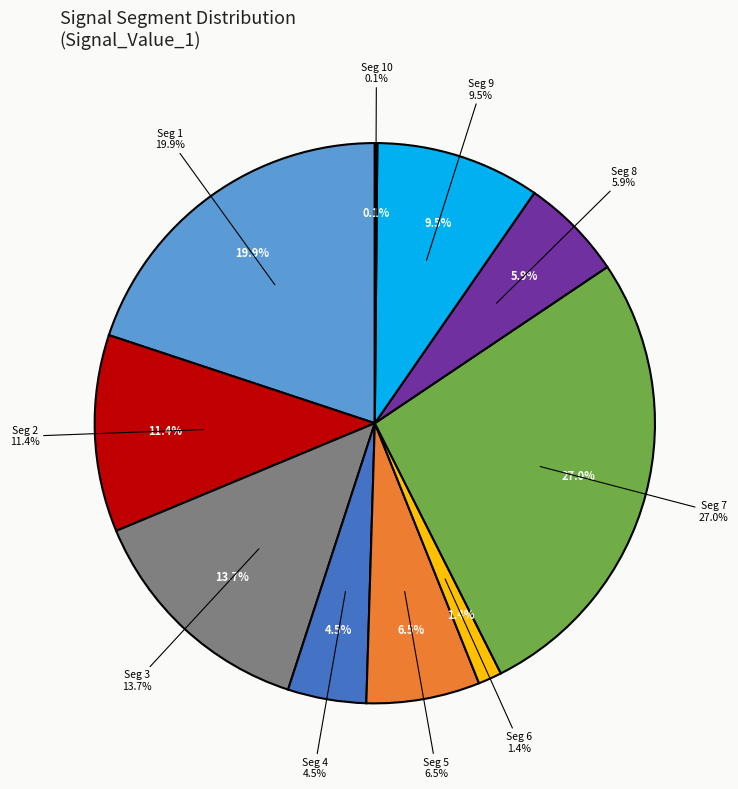

To the nearest percent, what percentage of the pie is signal segment 2?

11%